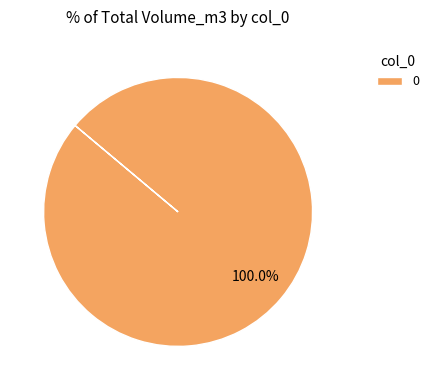

Does 0 account for over 50% of the chart?

Yes